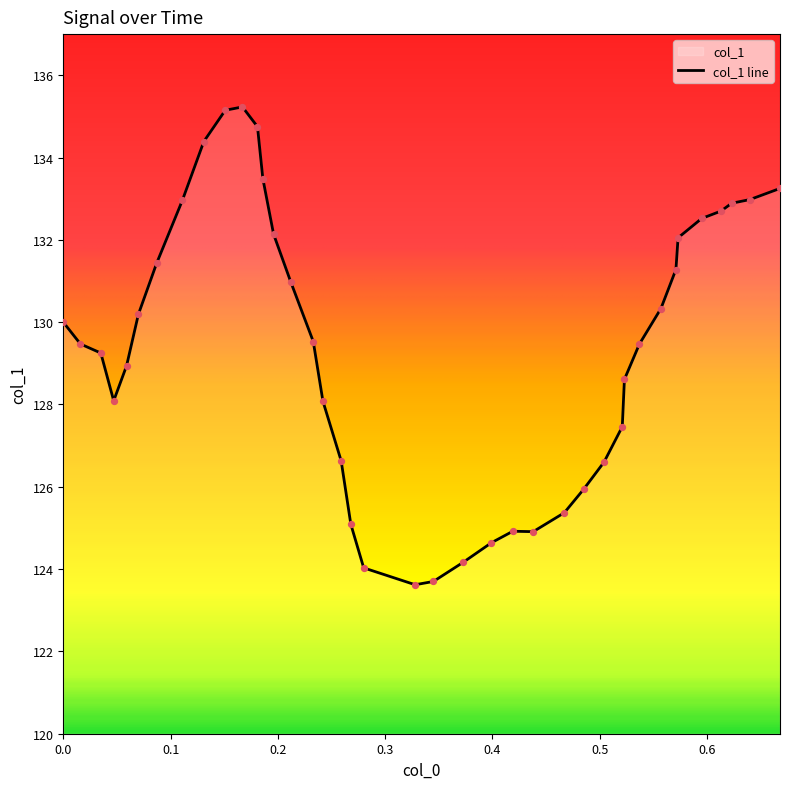

Between 0.438 and 0.485, which is larger?

0.485